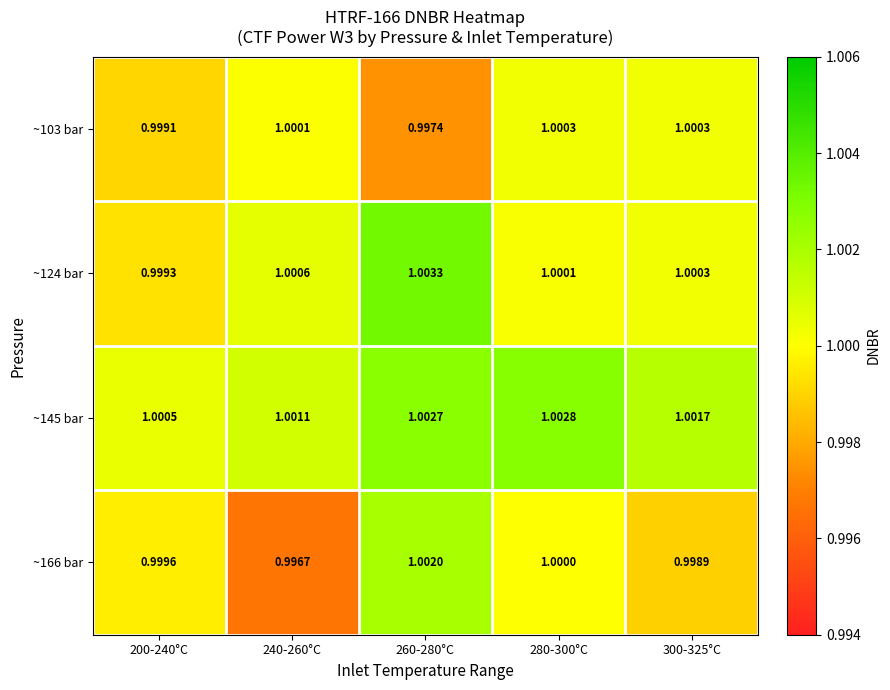

Is the value of ~145 bar at 280-300°C greater than the value of ~103 bar at 200-240°C?

Yes